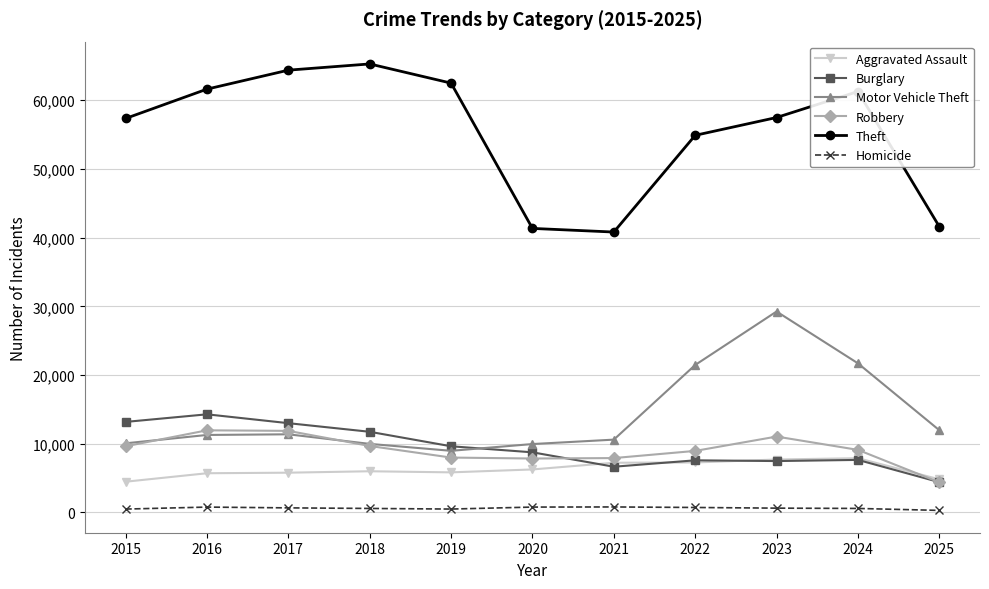

True or false: Theft has more than 0 points higher than both neighbors.

True